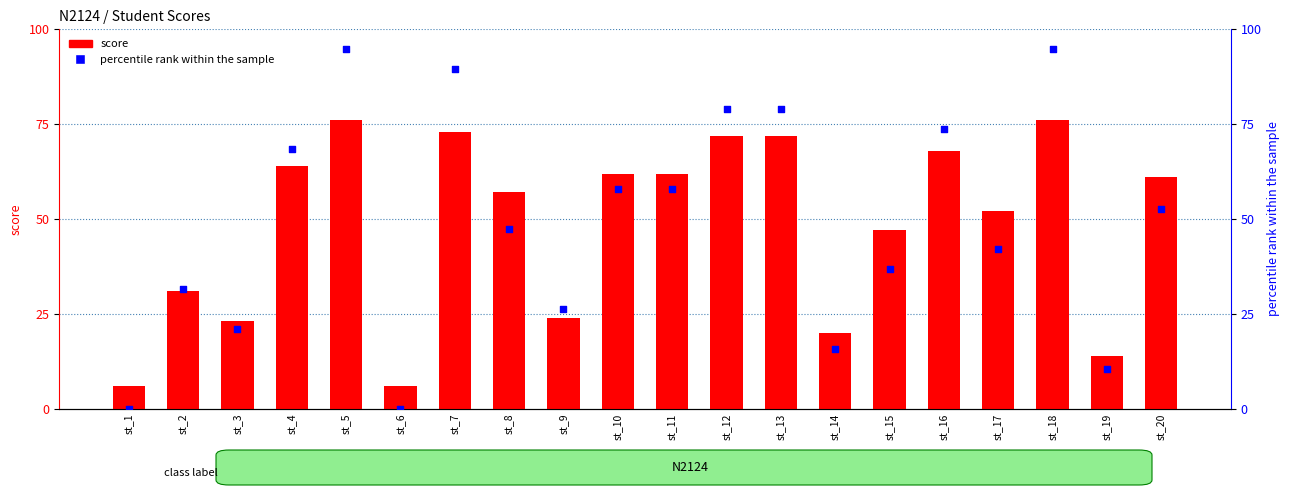

At how many categories does at least one series exceed 82?

3